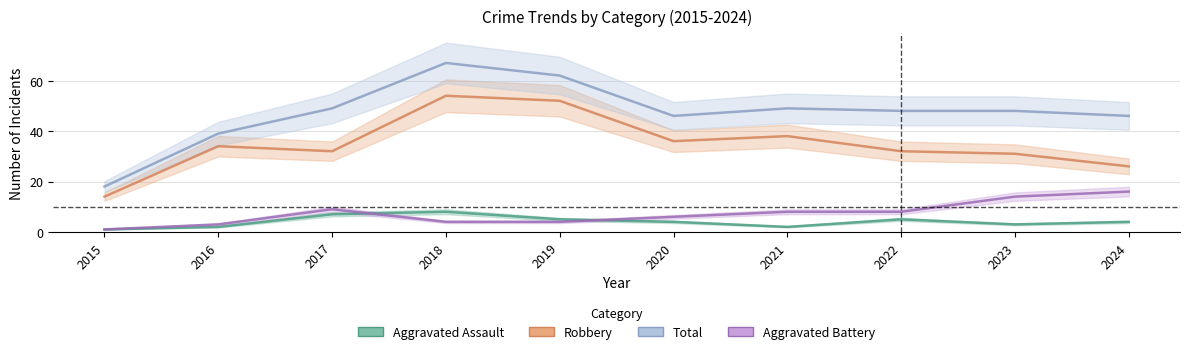

The value of Total at 2023 is 48. True or false?

True